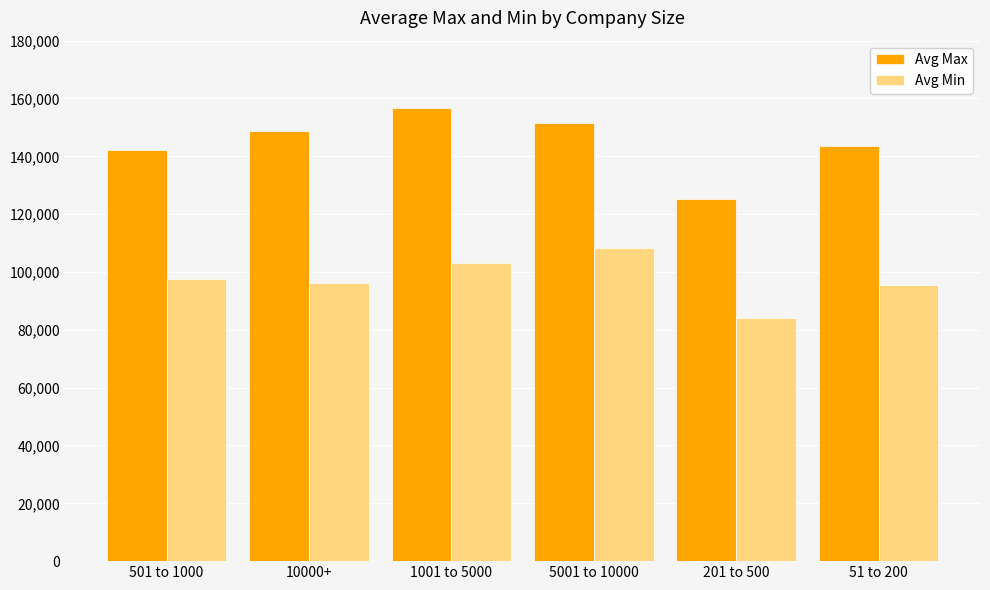

Rank the series by their maximum value, from lowest to highest.

Avg Min, Avg Max